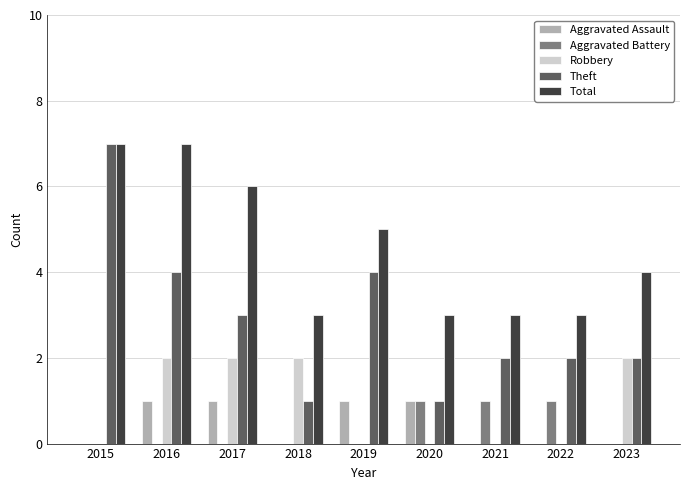

Reading left to right, what are all the values shown in this chart?

Aggravated Assault: 0	1	1	0	1	1	0	0	0
Aggravated Battery: 0	0	0	0	0	1	1	1	0
Robbery: 0	2	2	2	0	0	0	0	2
Theft: 7	4	3	1	4	1	2	2	2
Total: 7	7	6	3	5	3	3	3	4